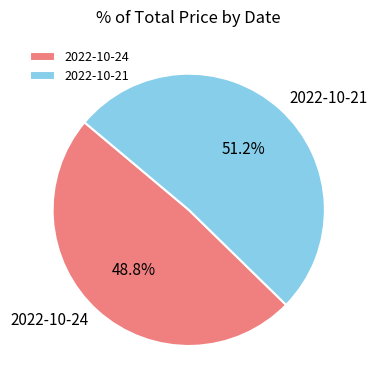

To the nearest percent, what is the difference between the 2022-10-21 and 2022-10-24 slice percentages?

2%